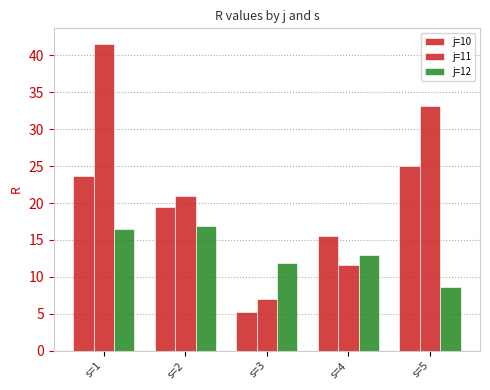

How many bars are there in total?

15